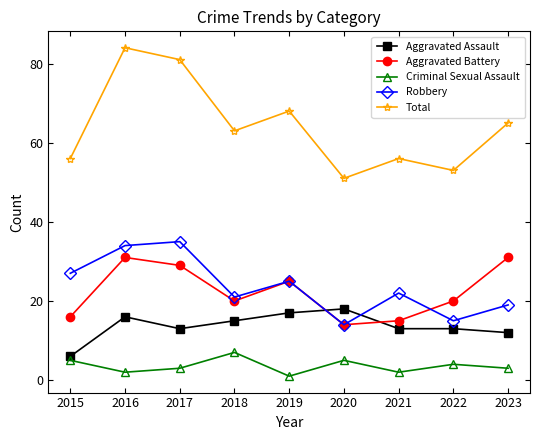

What is the spread (max minus min) of values at 2015?

51